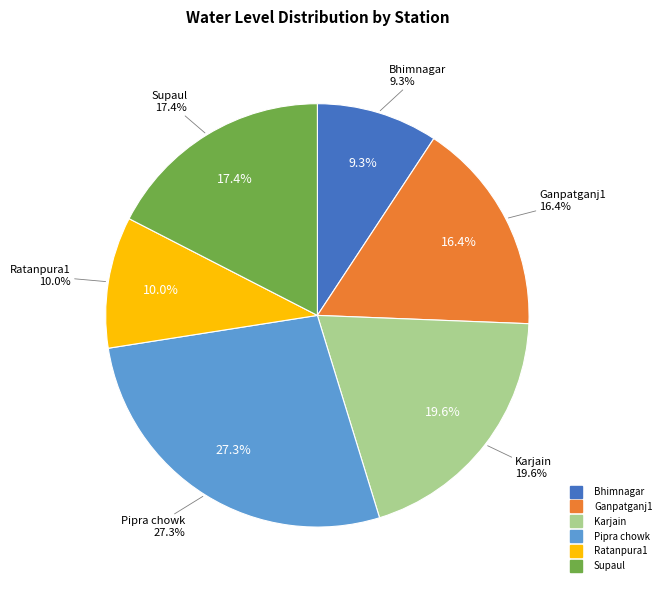

How many slices are in this pie chart?

6